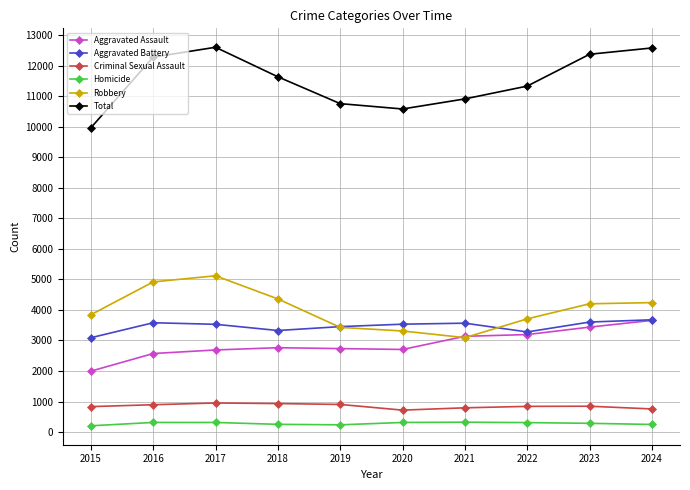

At how many categories does at least one series exceed 9608?

10